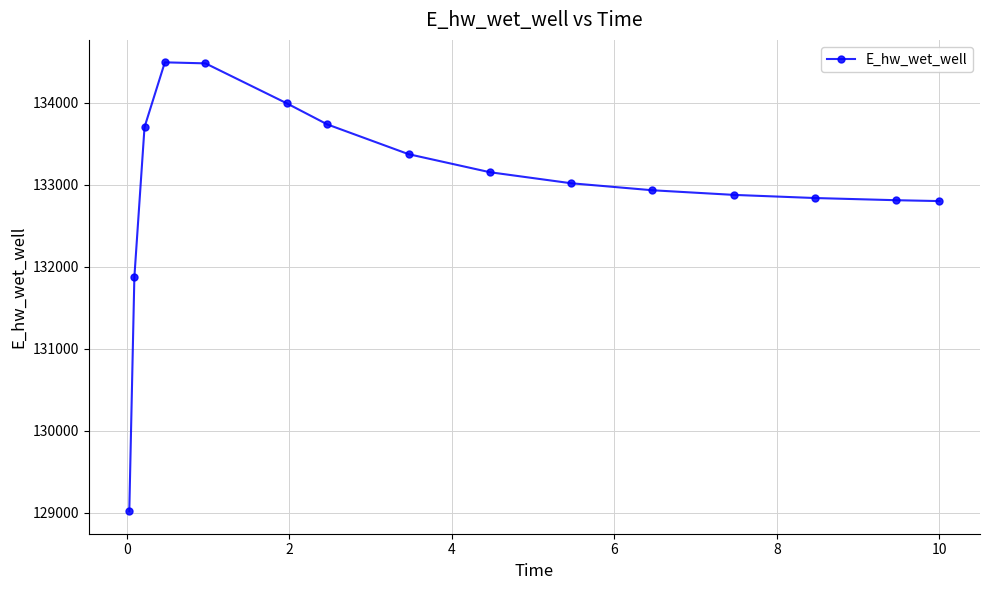

What is the maximum value shown in the chart?

134490.8